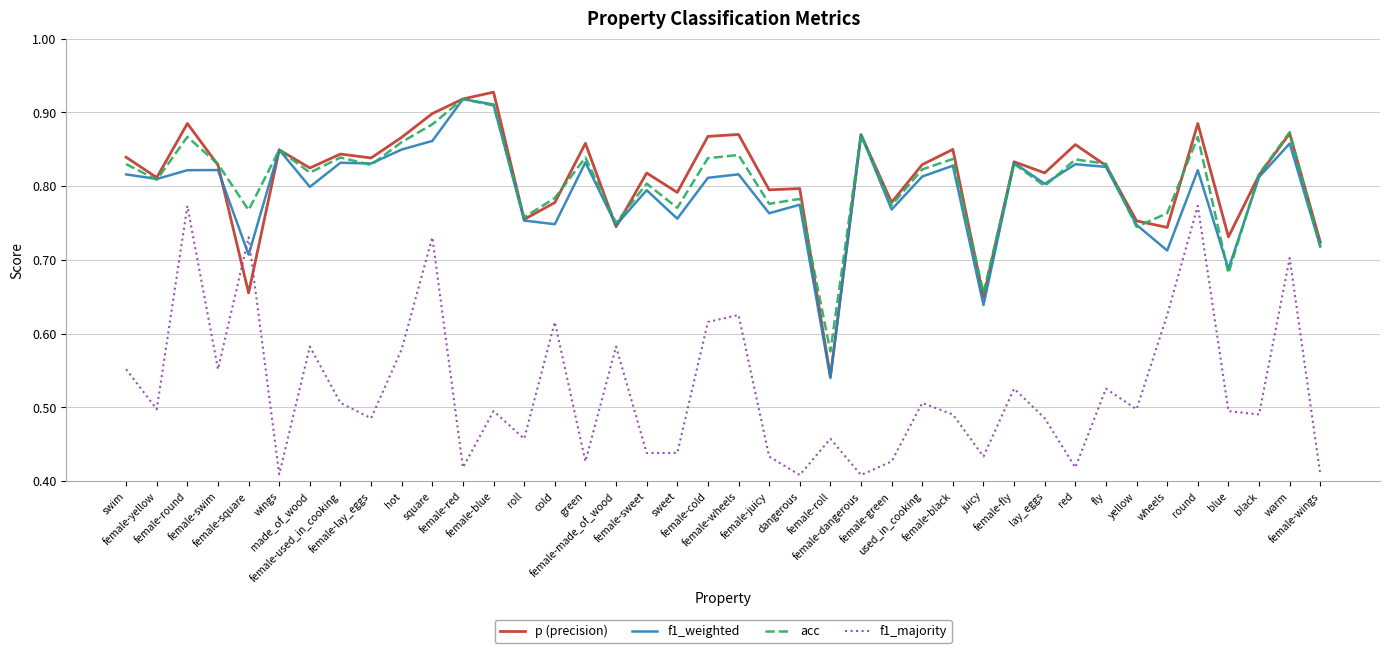

How many lines are shown in the chart?

4